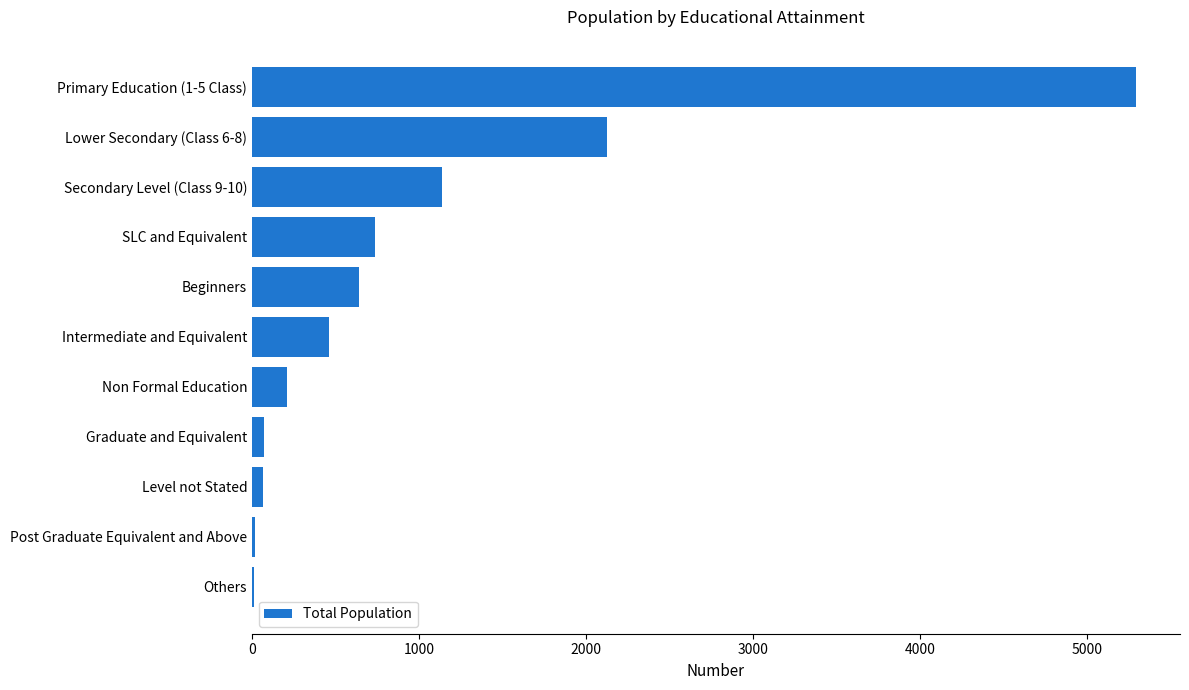

The value at Secondary Level (Class 9-10) is 1139. True or false?

True